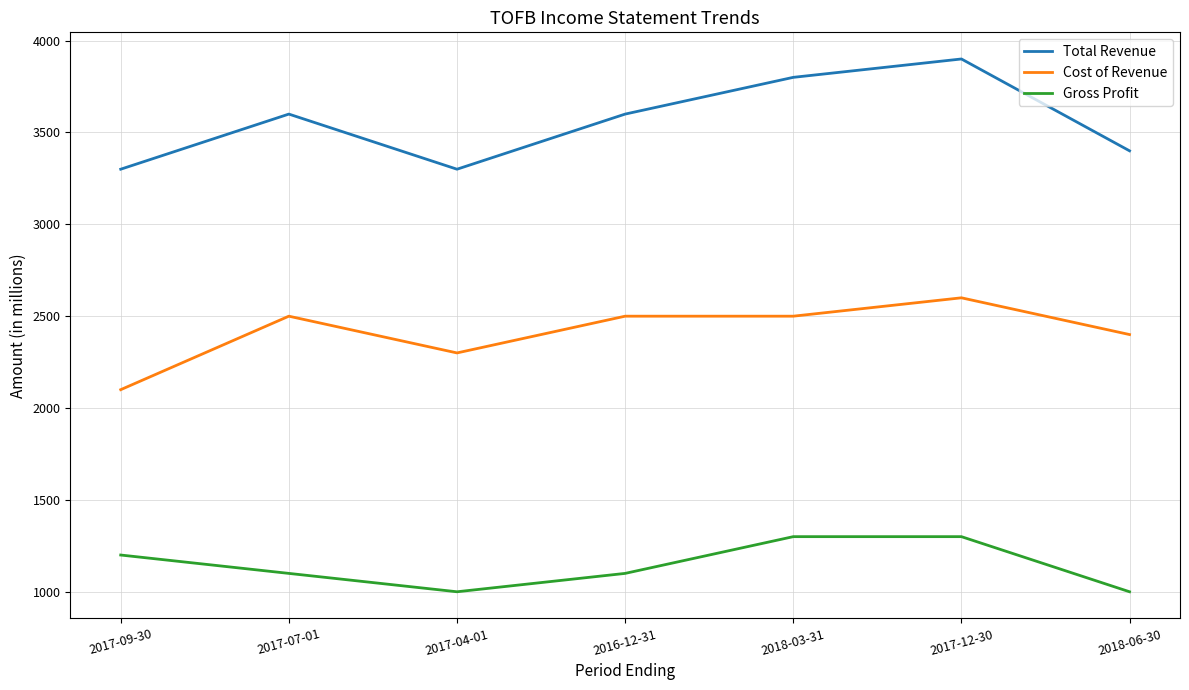

Reading left to right, extract all data points from this chart.

Total Revenue: 2017-09-30=3300	2017-07-01=3600	2017-04-01=3300	2016-12-31=3600	2018-03-31=3800	2017-12-30=3900	2018-06-30=3400
Cost of Revenue: 2017-09-30=2100	2017-07-01=2500	2017-04-01=2300	2016-12-31=2500	2018-03-31=2500	2017-12-30=2600	2018-06-30=2400
Gross Profit: 2017-09-30=1200	2017-07-01=1100	2017-04-01=1000	2016-12-31=1100	2018-03-31=1300	2017-12-30=1300	2018-06-30=1000